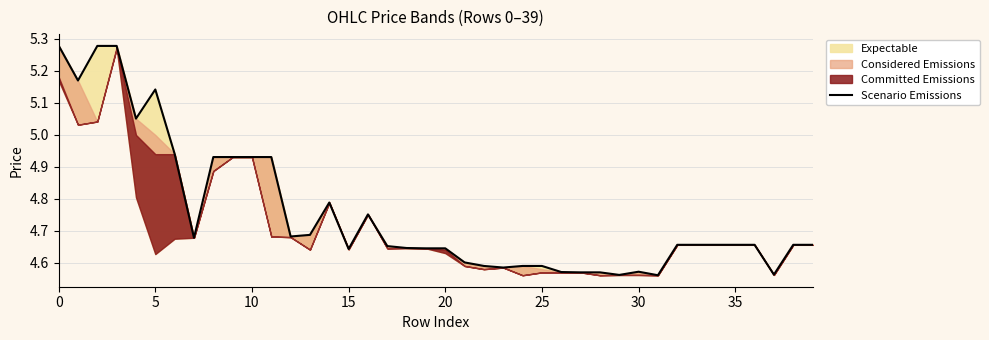

What is the average value?

4.8